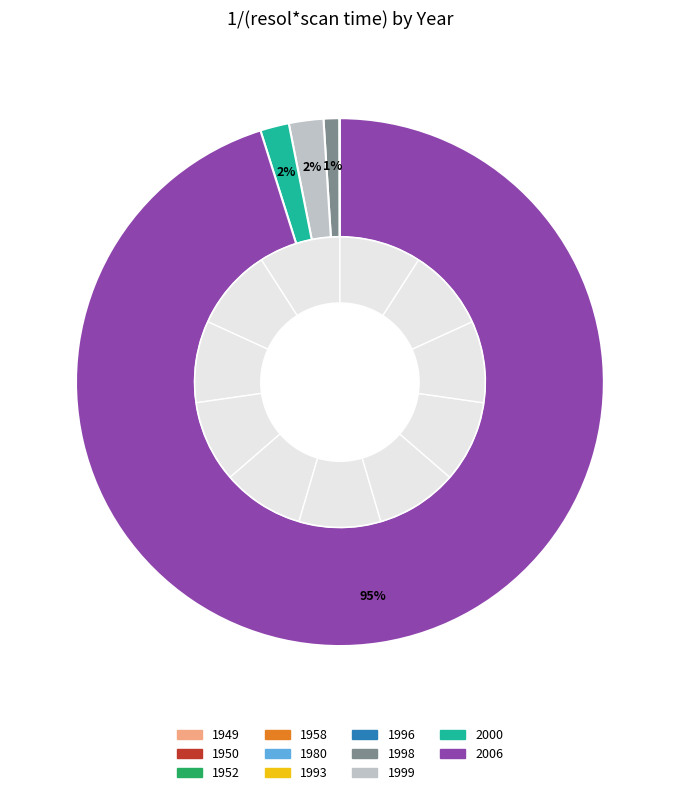

How many slices are in this pie chart?

11